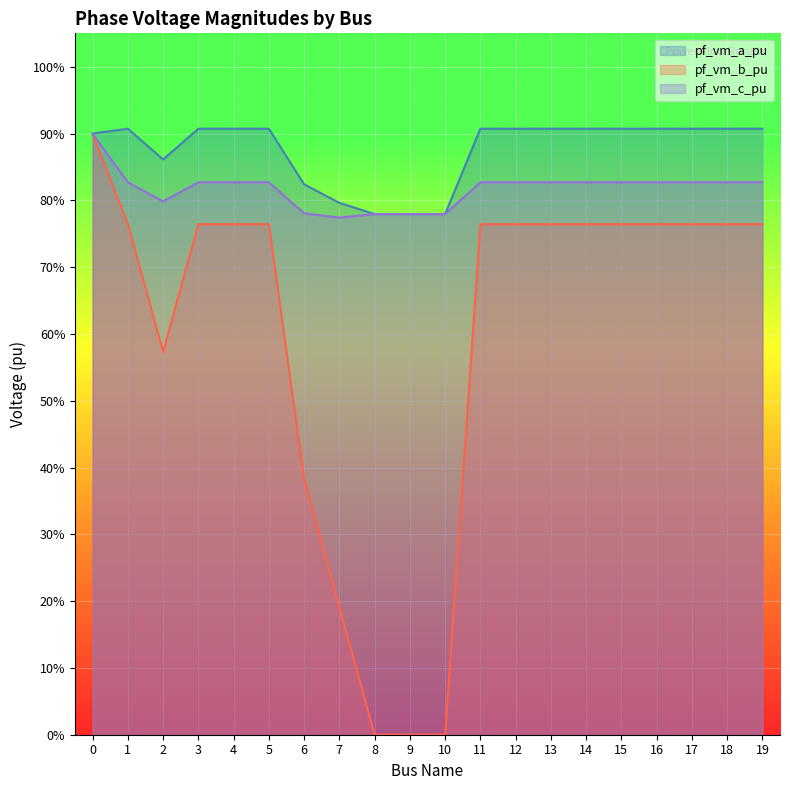

What is the sum of all pf_vm_b_pu values?

12.0